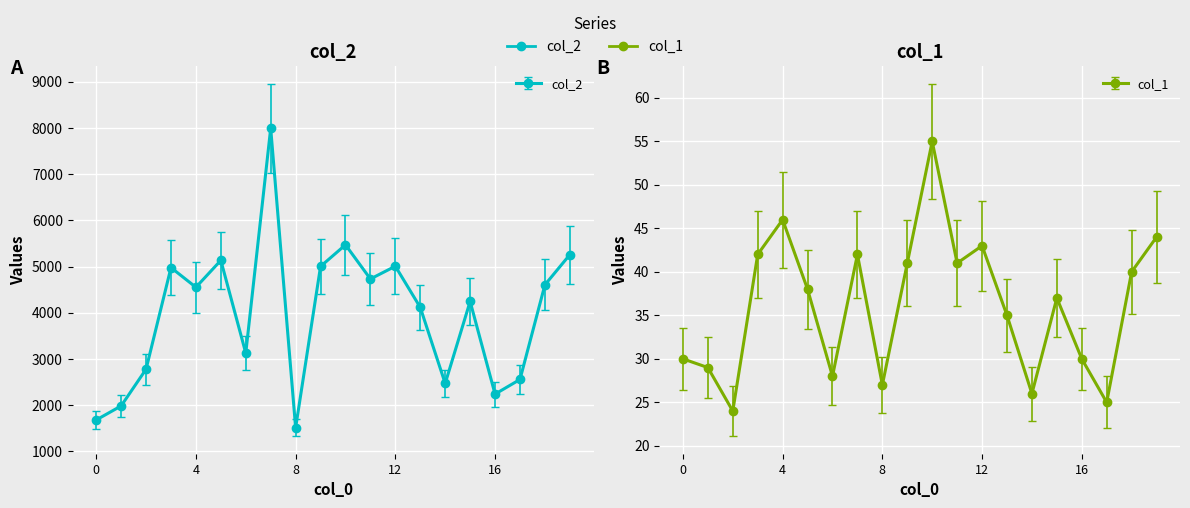

True or false: col_2 has a value of 4519.7 at 5.

True